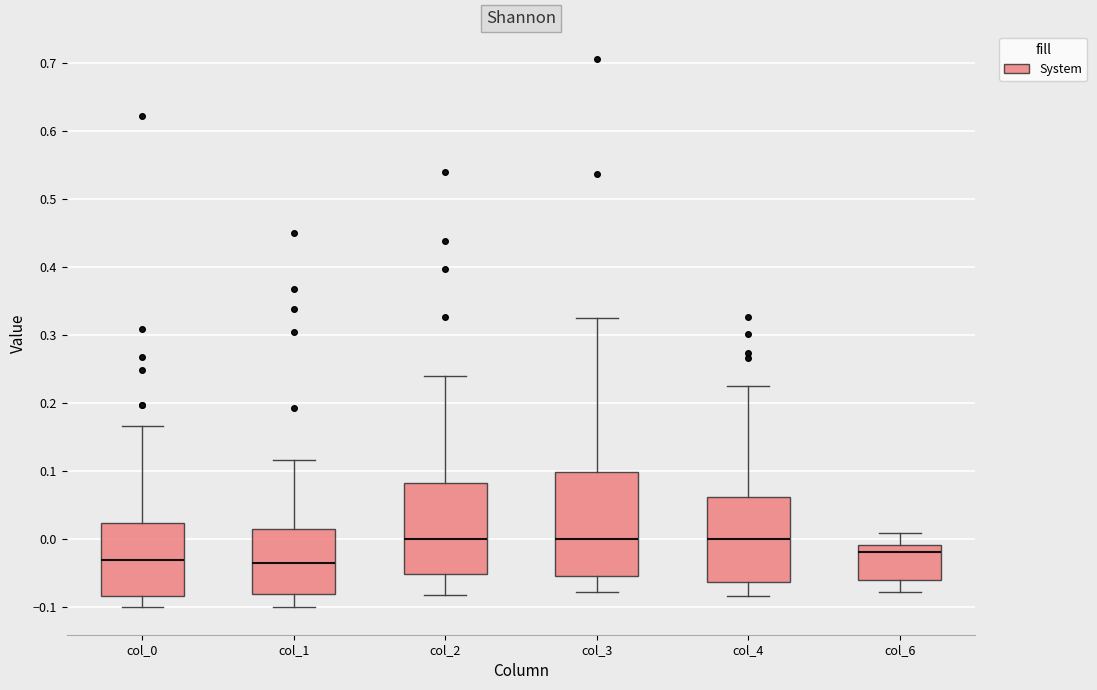

Reading left to right, transcribe this box plot: for each box, give where its median line is, the range the box spans, and where its two whiskers end, as read against the y-axis. The values are not printed on the chart, so give them approximately, as read against the axis.

col_0: median -0.03, box -0.08 to 0.02, whiskers -0.10 to 0.17
col_1: median -0.03, box -0.08 to 0.02, whiskers -0.10 to 0.12
col_2: median 0.00, box -0.05 to 0.08, whiskers -0.08 to 0.24
col_3: median 0.00, box -0.05 to 0.10, whiskers -0.08 to 0.33
col_4: median 0.00, box -0.06 to 0.06, whiskers -0.08 to 0.22
col_6: median -0.02, box -0.06 to -0.01, whiskers -0.08 to 0.01